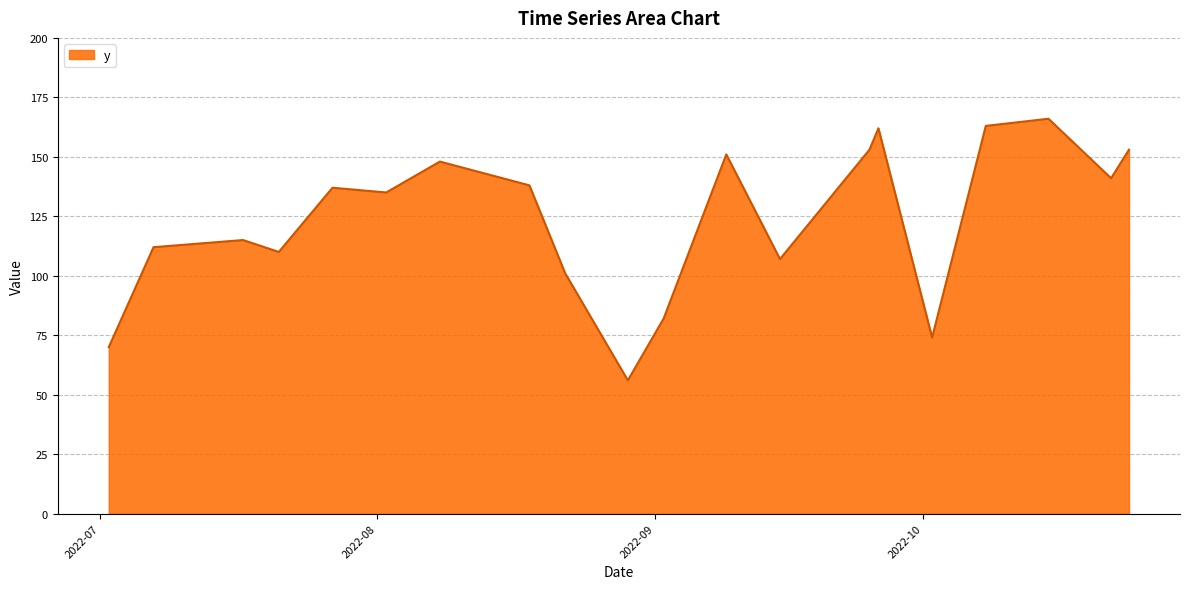

What is the smallest value displayed?

56